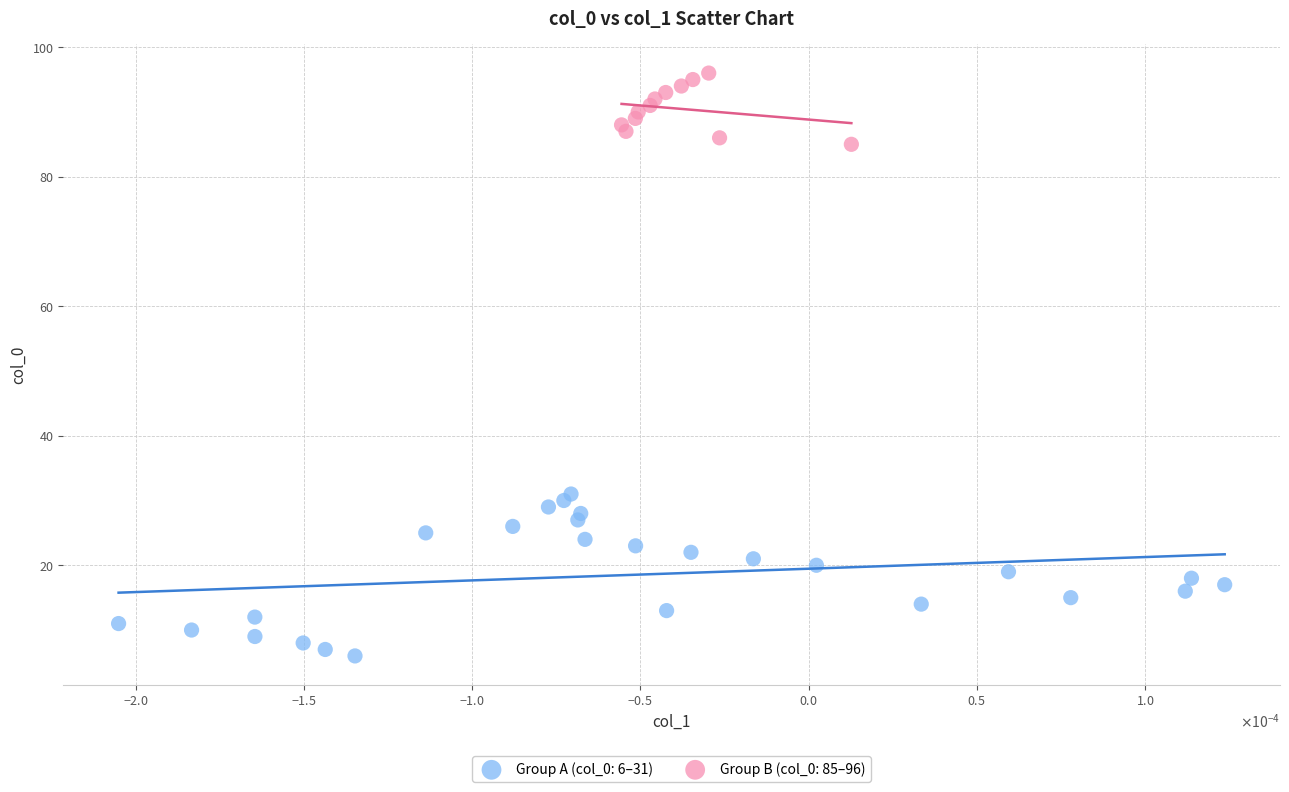

What are all the series names shown in the legend?

Group A (col_0: 6–31), Group B (col_0: 85–96)